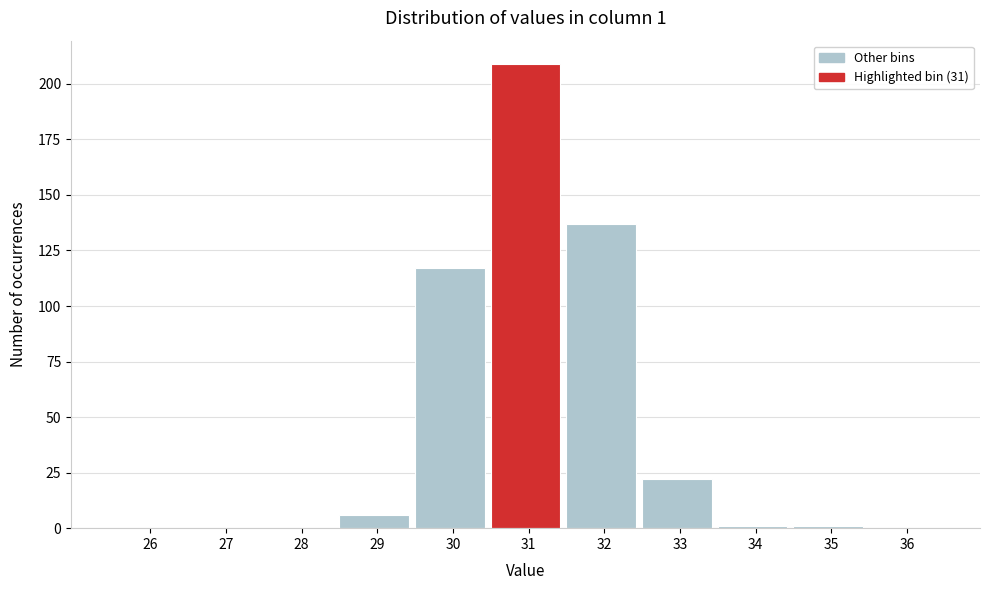

Reading left to right, list all the values displayed in this chart.

26=0	27=0	28=0	29=6	30=117	31=209	32=137	33=22	34=1	35=1	36=0